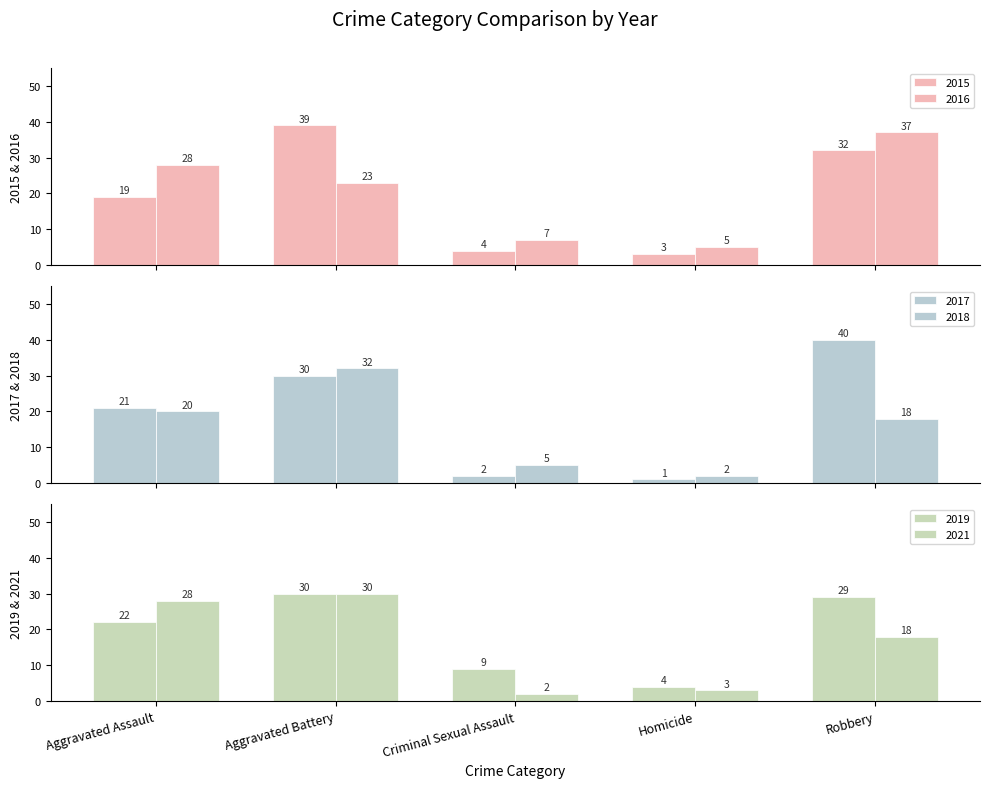

What are all the series names shown in the legend?

2015, 2016, 2017, 2018, 2019, 2021